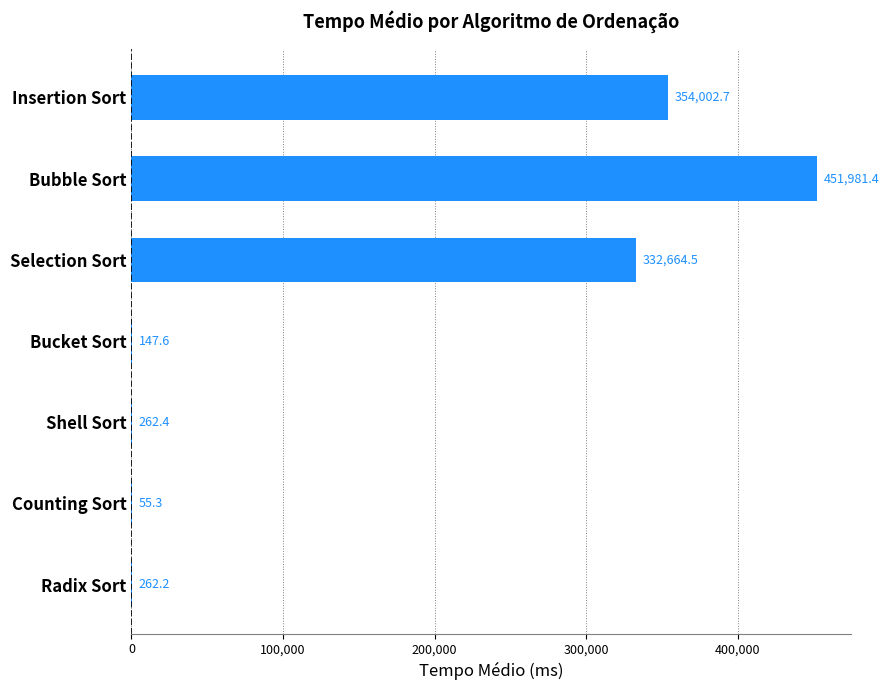

Which label corresponds to the largest value in the chart?

Bubble Sort